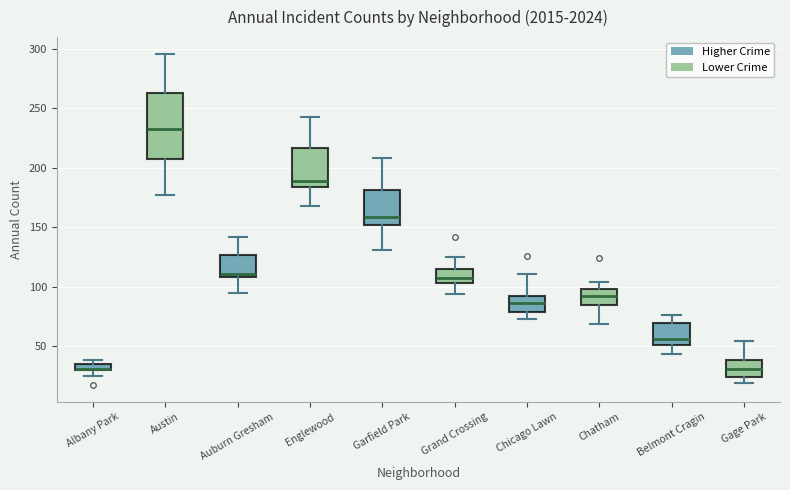

Comparing the boxes themselves (not the whiskers), which one is the tallest?

Austin